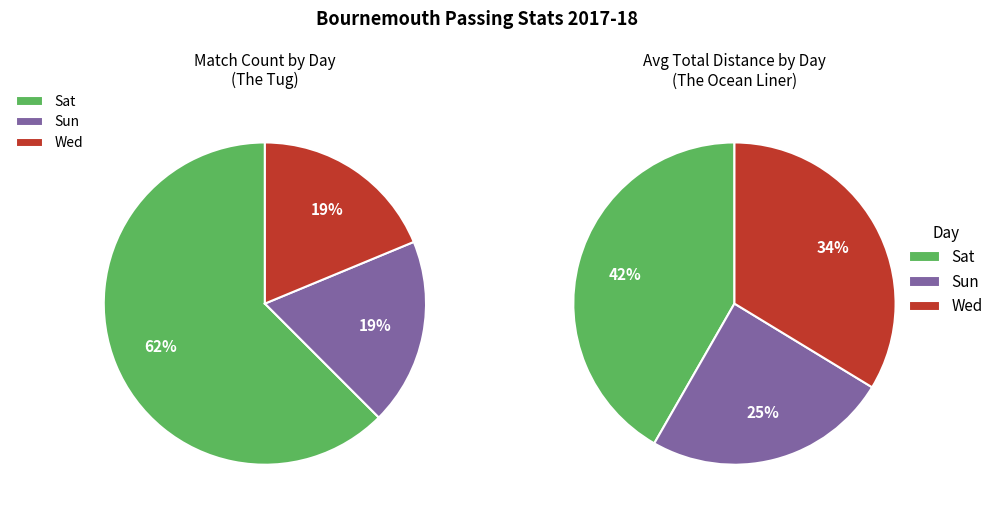

Is there a majority slice in this chart?

Yes